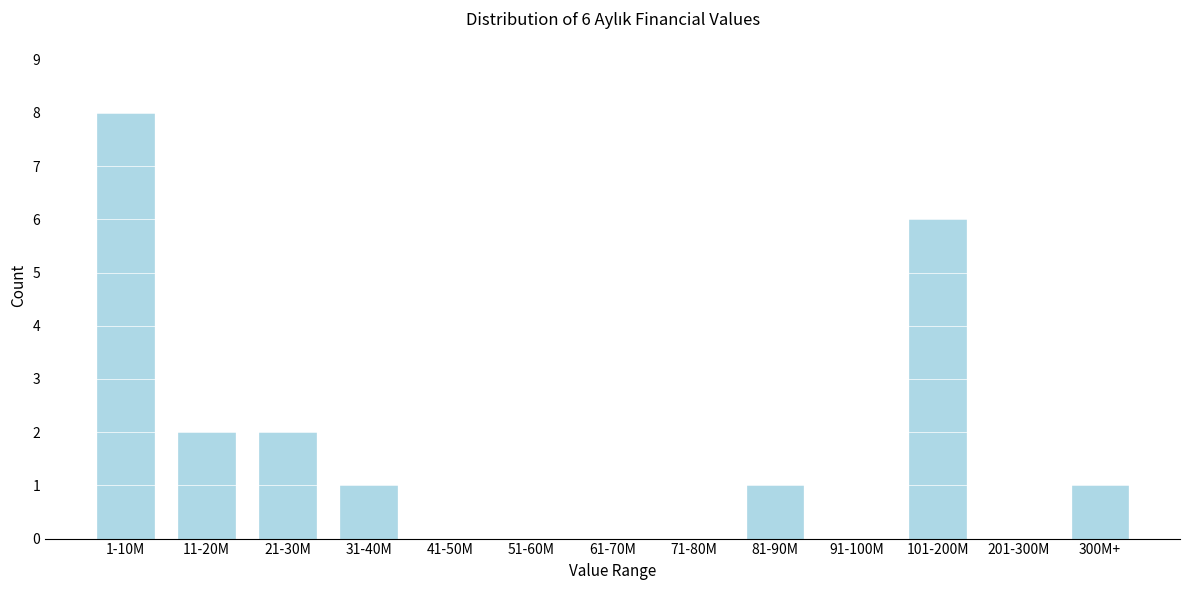

Reading right to left, extract all data points from this chart.

300M+=1	201-300M=0	101-200M=6	91-100M=0	81-90M=1	71-80M=0	61-70M=0	51-60M=0	41-50M=0	31-40M=1	21-30M=2	11-20M=2	1-10M=8